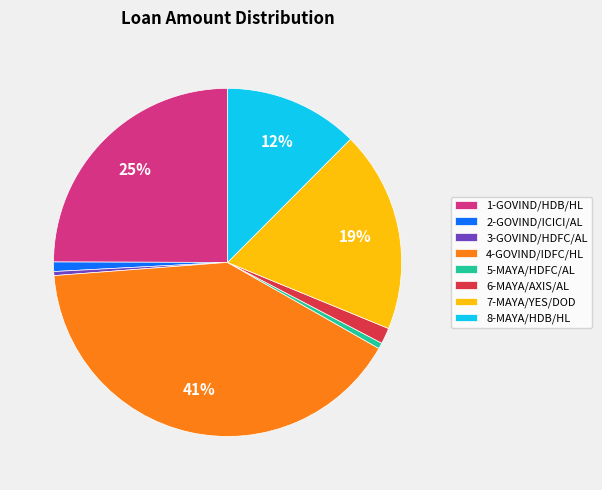

Count the number of slices in the pie.

8